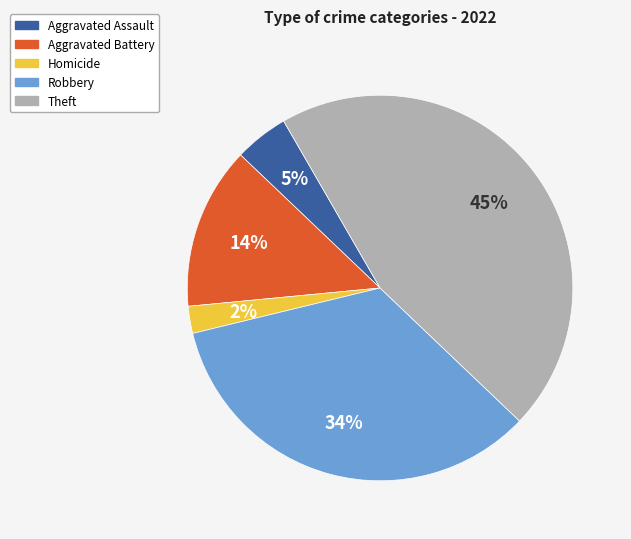

Which category has the biggest portion of the pie?

Theft